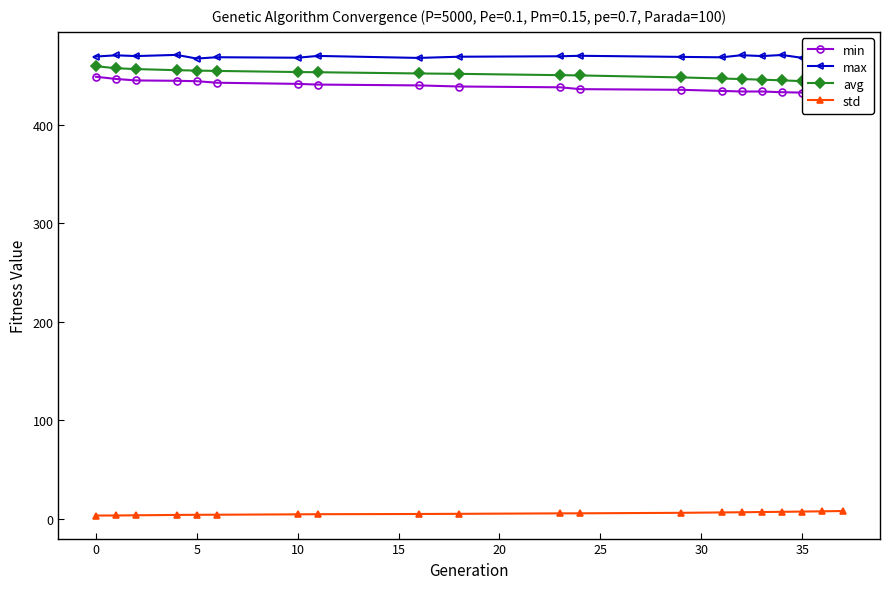

Which series has the widest spread of values?

min